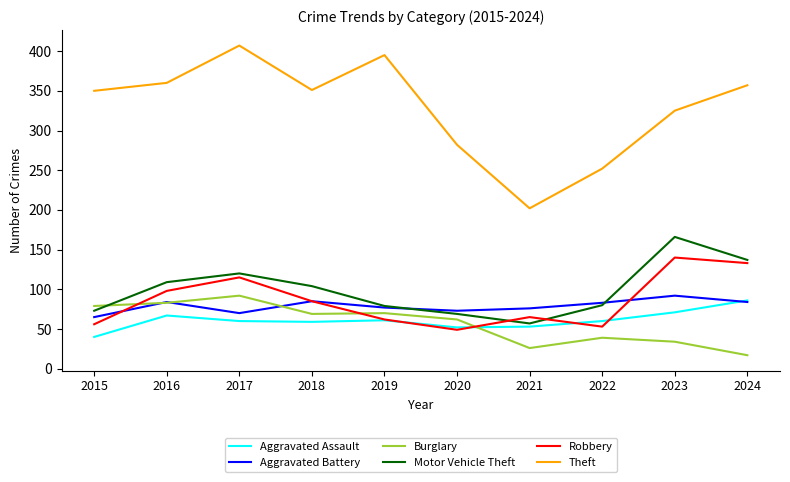

What is the sum of the Aggravated Battery values at 2023 and 2022?

175